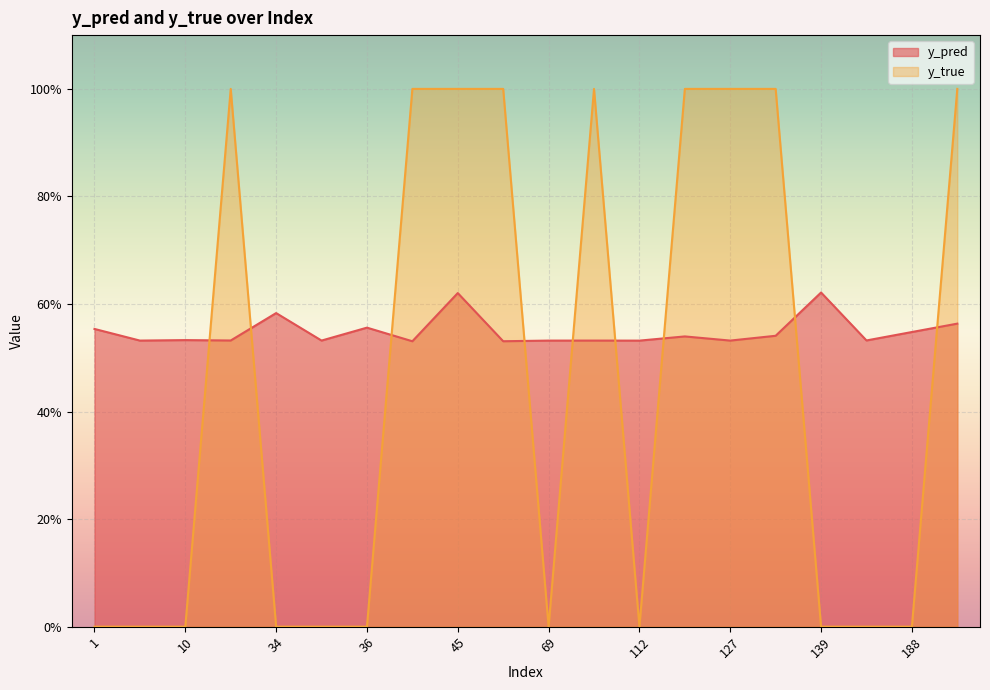

List the series in order of their peak value, highest first.

y_true, y_pred